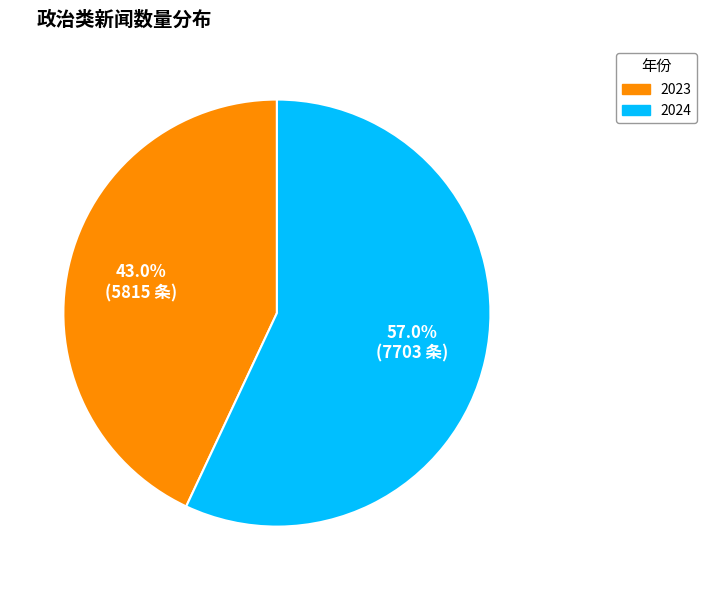

What is the ratio of the value at 2023 to the value at 2024?

0.8